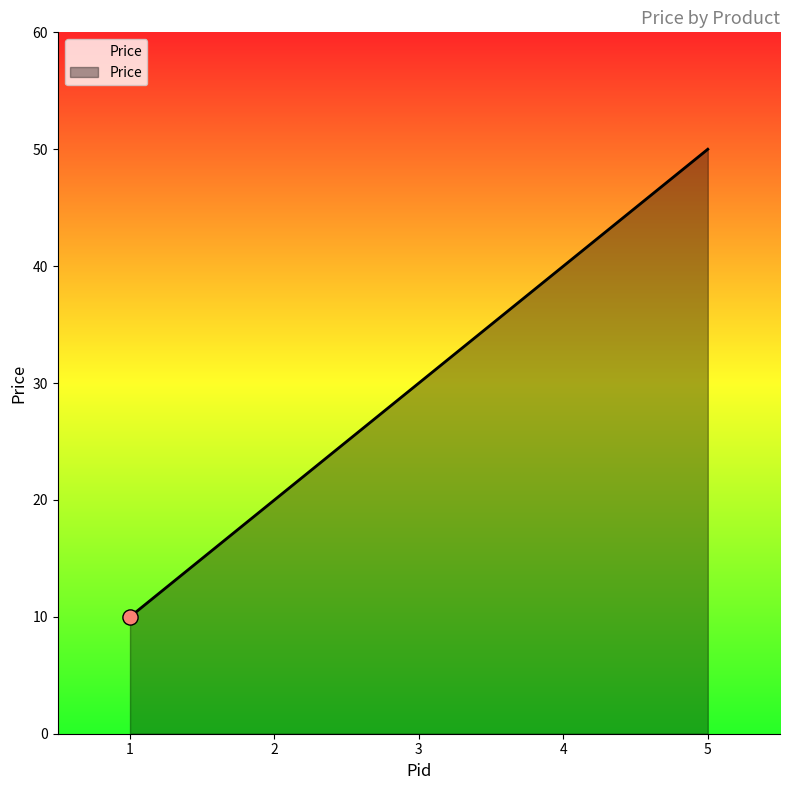

What is the change in value from 4 to 5?

+10